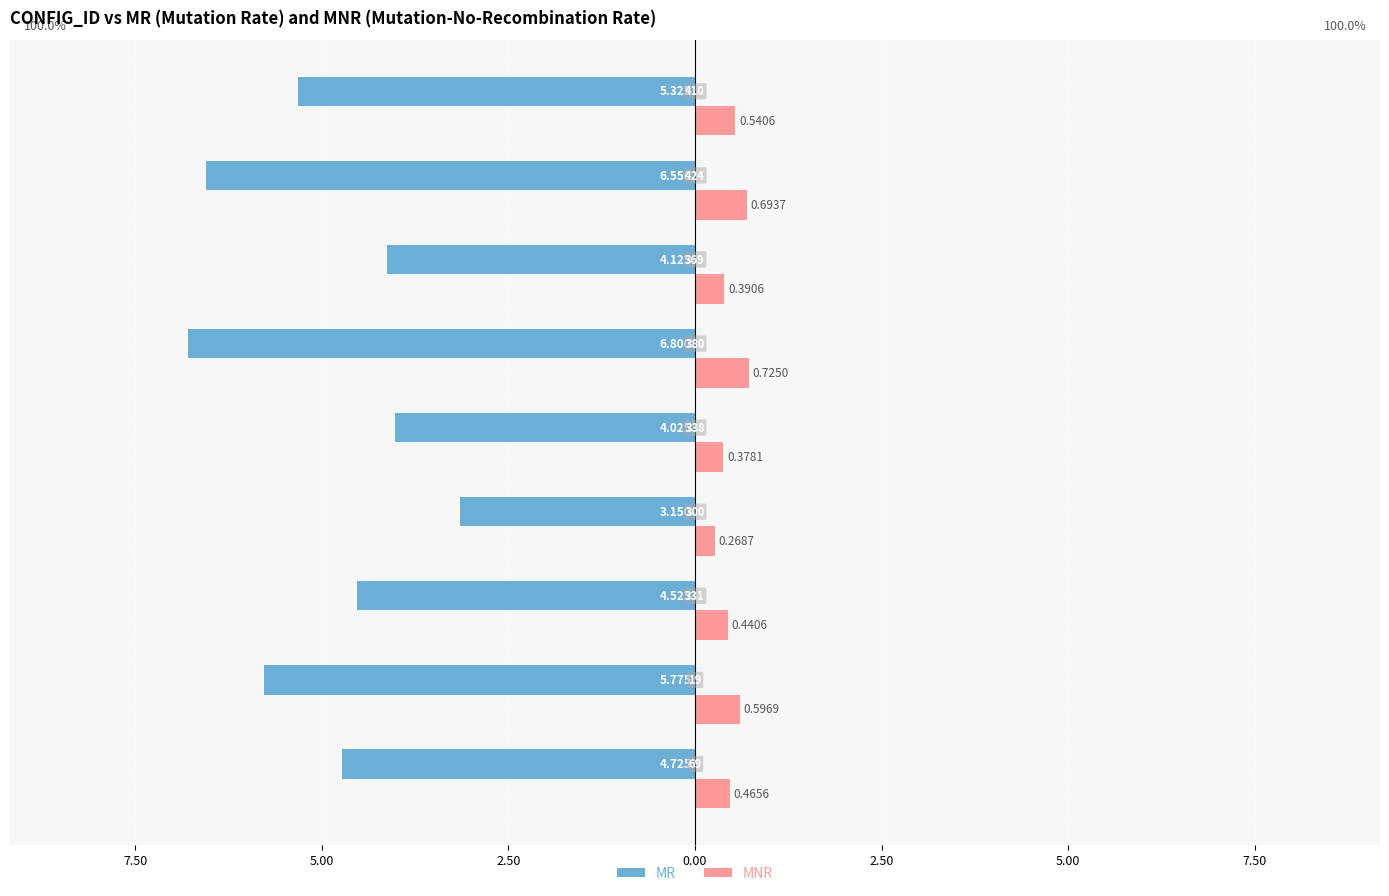

What is the difference between the maximum and minimum values in the MNR series?

0.5